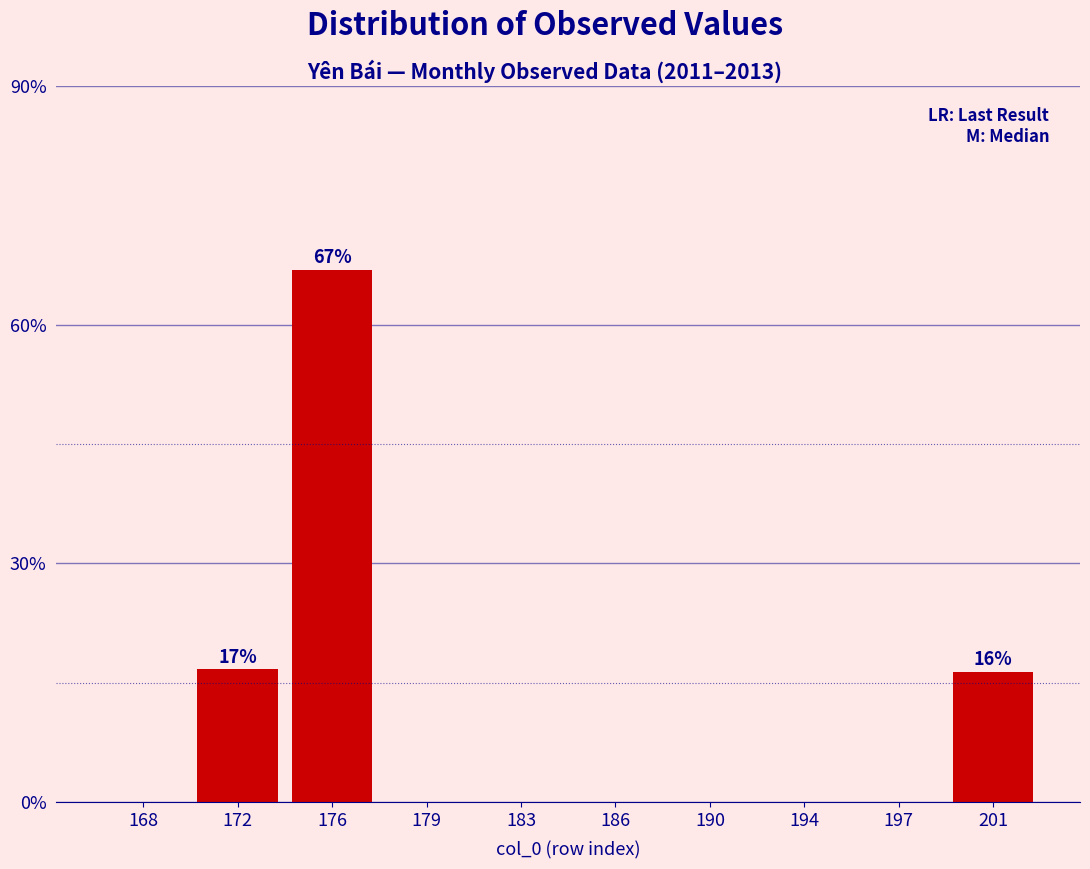

What is the maximum value shown in the chart?

66.9